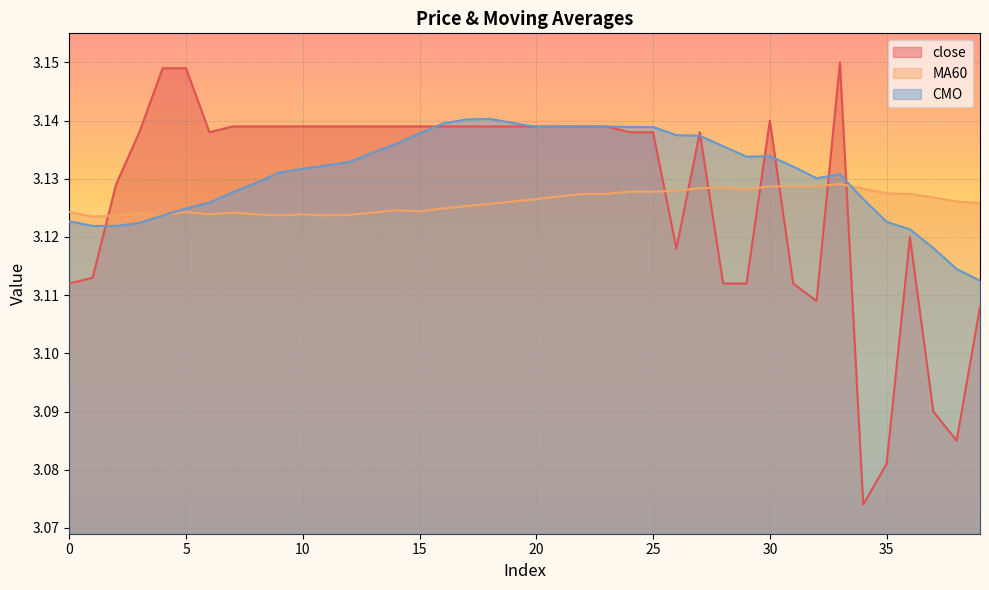

What is the smallest value displayed?

3.1